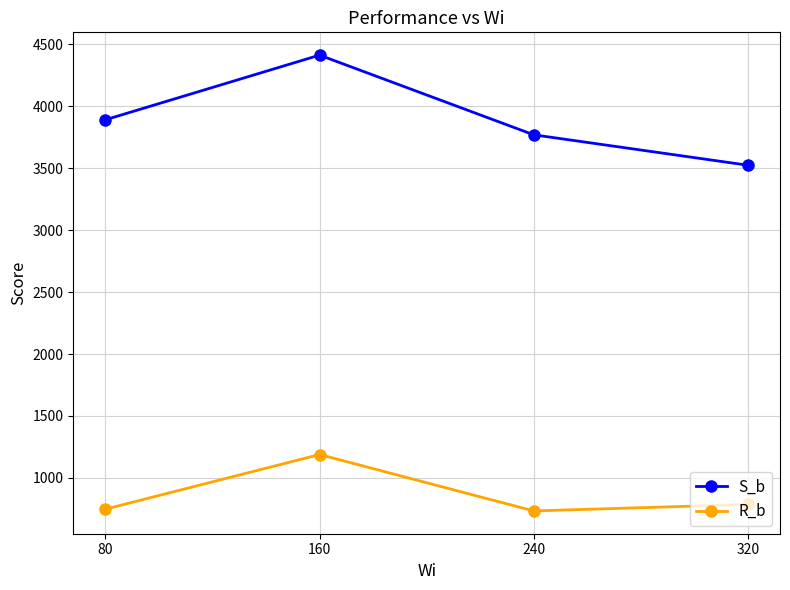

At which category is the sum across all series the highest?

160